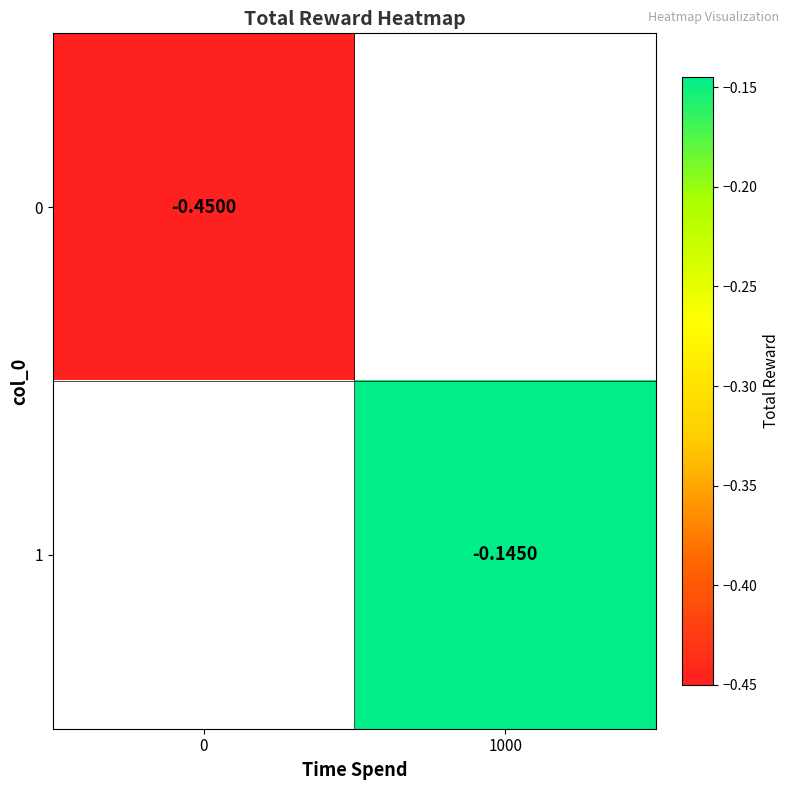

List the series in order of their peak value, lowest first.

0, 1